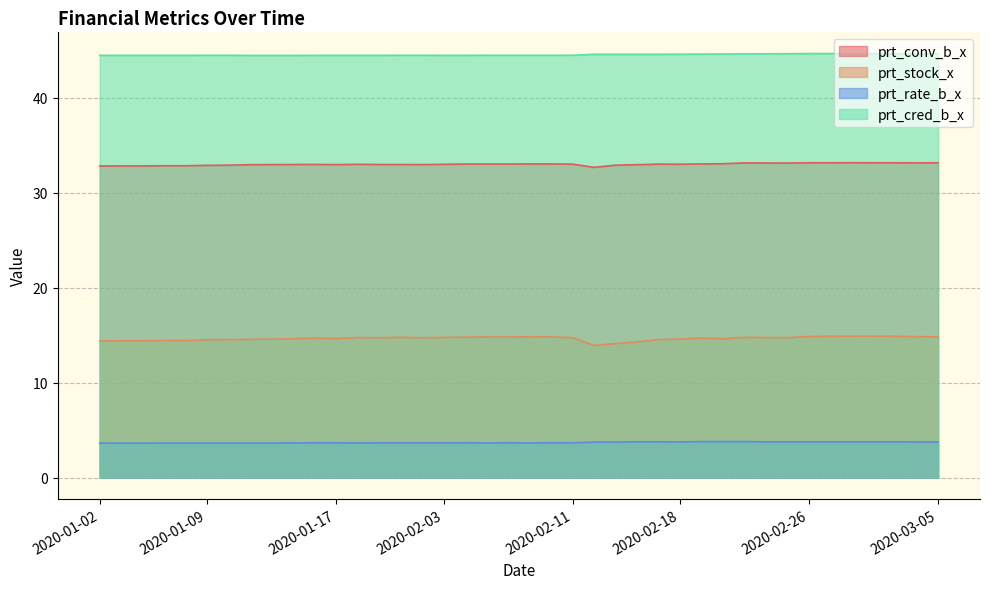

What is the total value across all series at 2020-02-11?

95.9